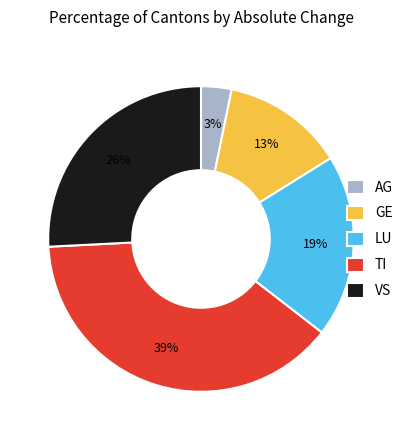

Is there any slice that represents more than half of the pie?

No